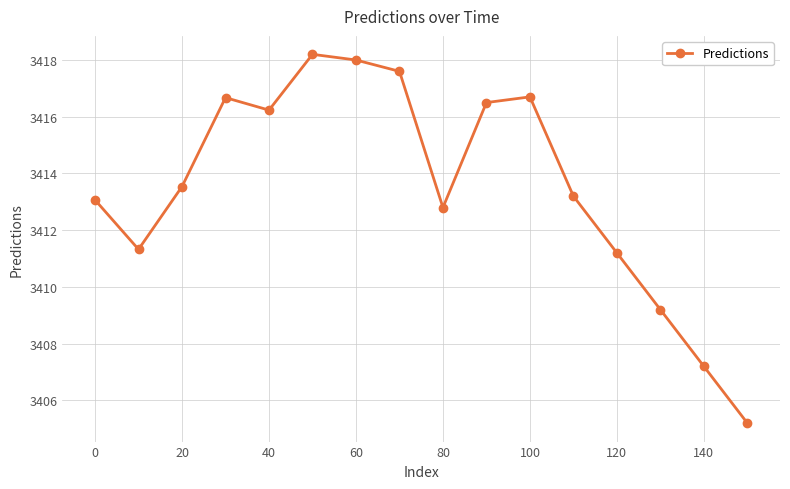

What is the value of the 12th point from the left?

3413.2